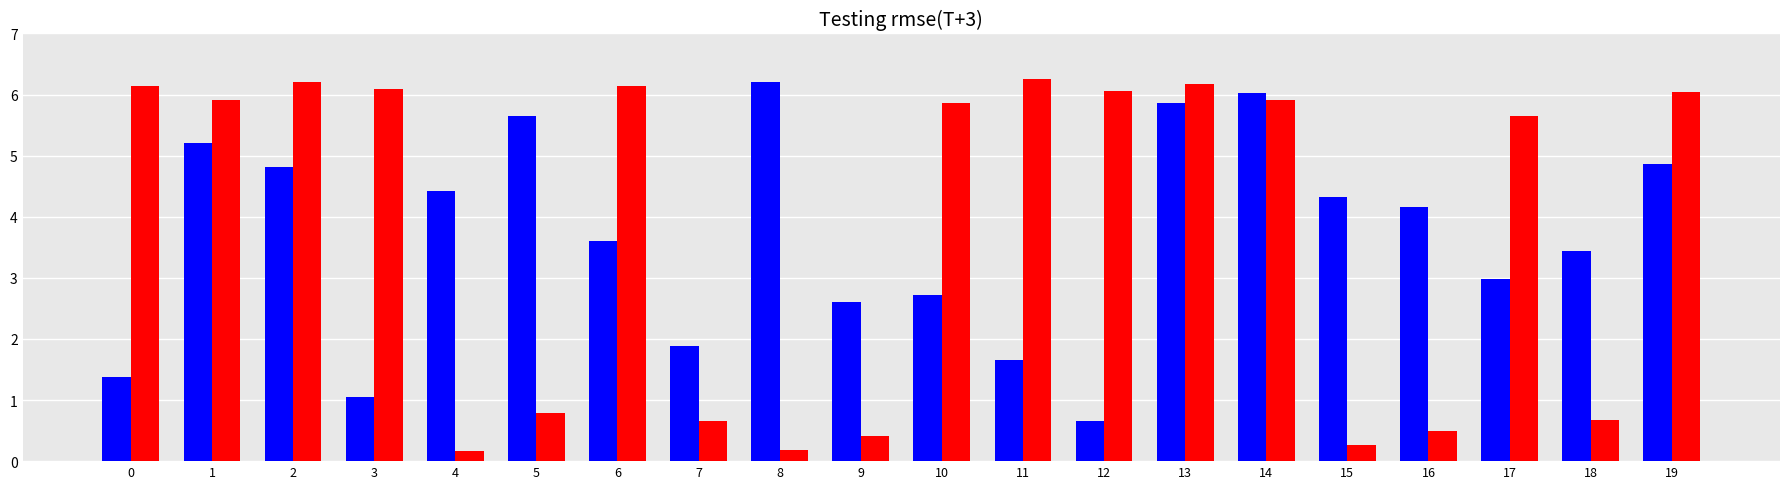

Count the number of data series in this chart.

2